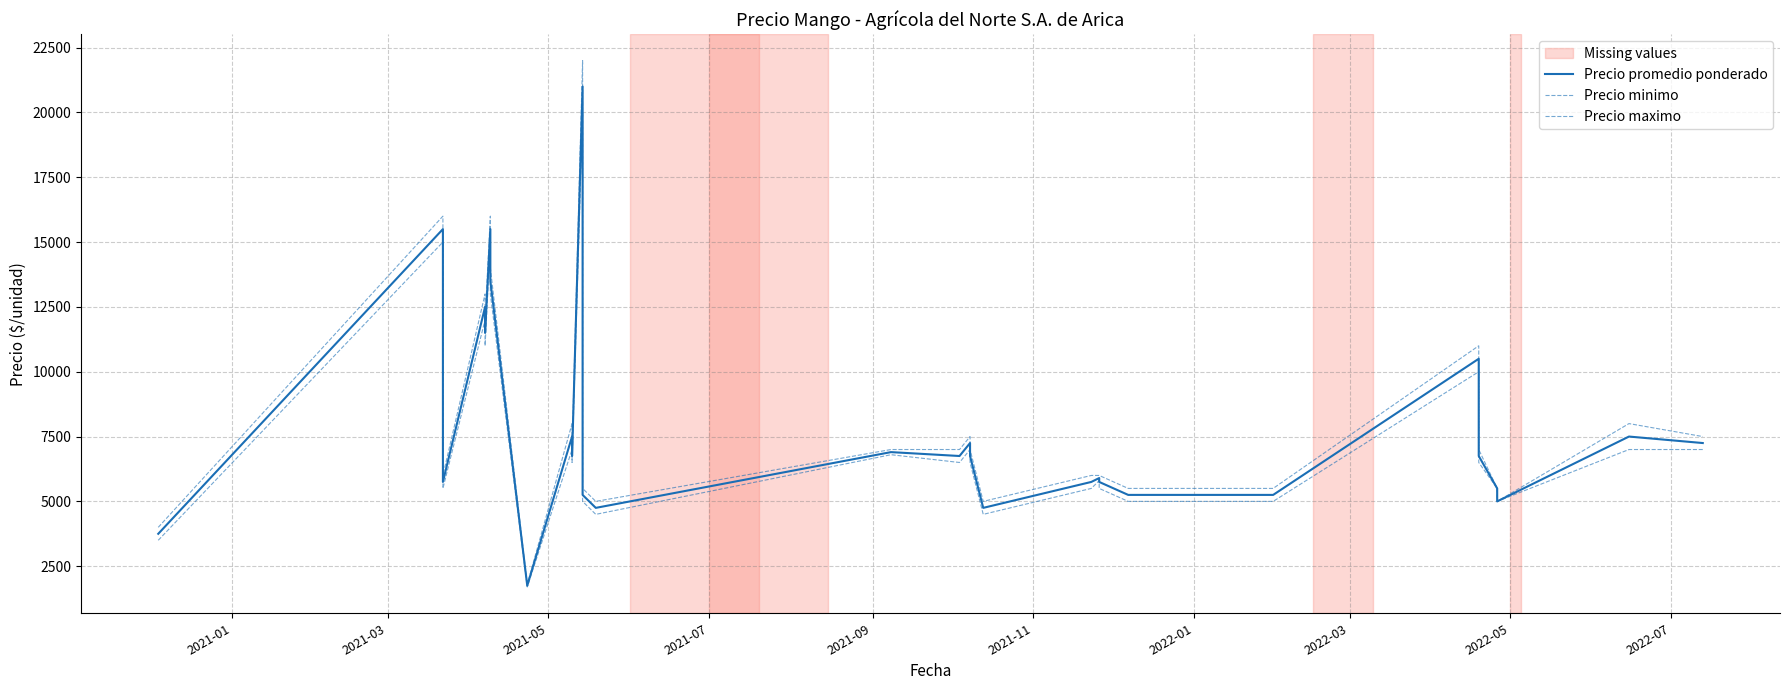

Reading left to right, list all the values displayed in this chart.

Precio promedio ponderado: 3750	3750	15500	5750	5750	12500	11500	15500	13500	1750	7500	7500	6750	21000	6250	5250	4750	6900	6750	6750	7250	6750	4750	4750	5750	5750	5900	5750	5250	5250	5250	5250	5250	5250	10500	6750	5500	5000	7500	7250
Precio minimo: 3500	3500	15000	5500	5500	12000	11000	15000	13000	1700	7000	7000	6500	20000	6000	5000	4500	6800	6500	6500	7000	6500	4500	4500	5500	5500	5800	5500	5000	5000	5000	5000	5000	5000	10000	6500	5500	5000	7000	7000
Precio maximo: 4000	4000	16000	6000	6000	13000	12000	16000	14000	1800	8000	8000	7000	22000	6500	5500	5000	7000	7000	7000	7500	7000	5000	5000	6000	6000	6000	6000	5500	5500	5500	5500	5500	5500	11000	7000	5500	5000	8000	7500